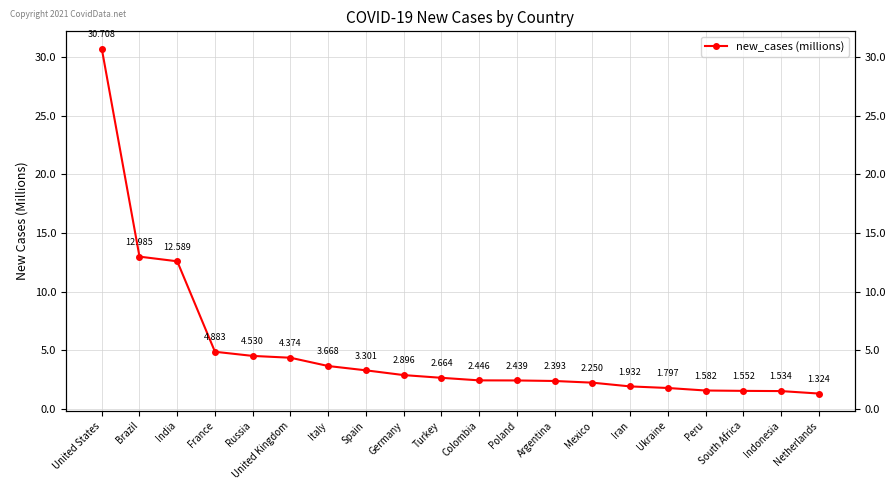

Rank the categories by value from highest to lowest.

United States, Brazil, India, France, Russia, United Kingdom, Italy, Spain, Germany, Turkey, Colombia, Poland, Argentina, Mexico, Iran, Ukraine, Peru, South Africa, Indonesia, Netherlands